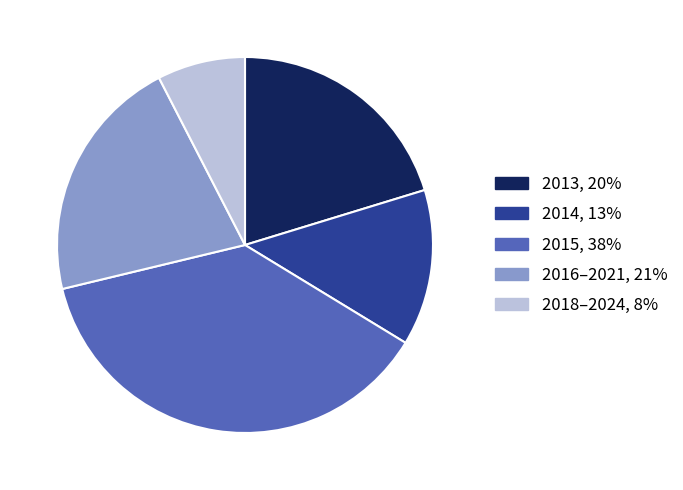

Is there a majority slice in this chart?

No